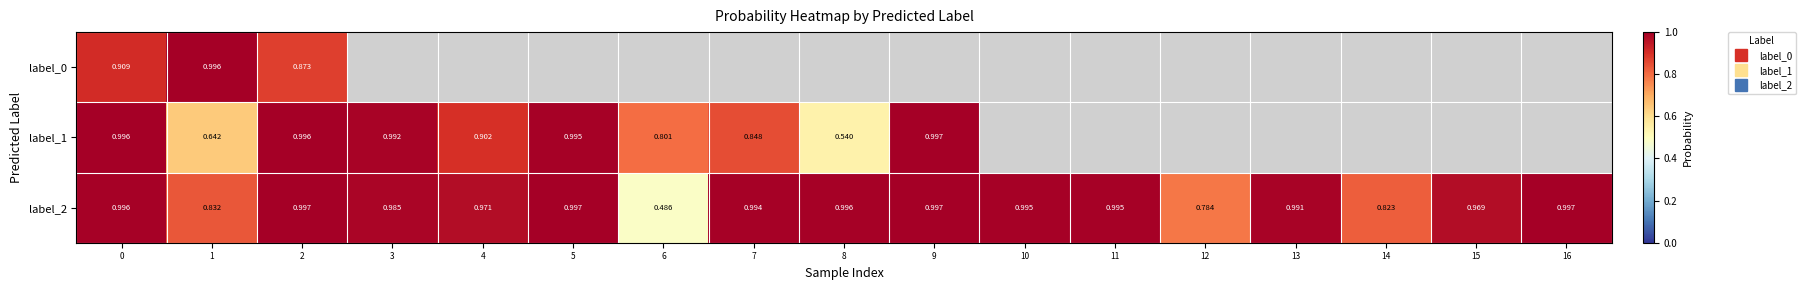

What is the maximum value shown in the chart?

1.0